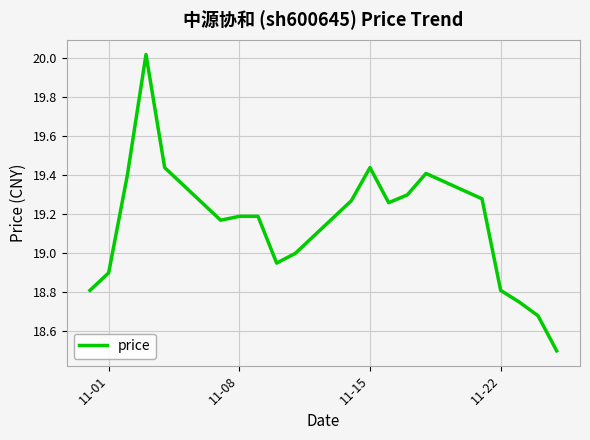

What is the smallest value displayed?

18.5